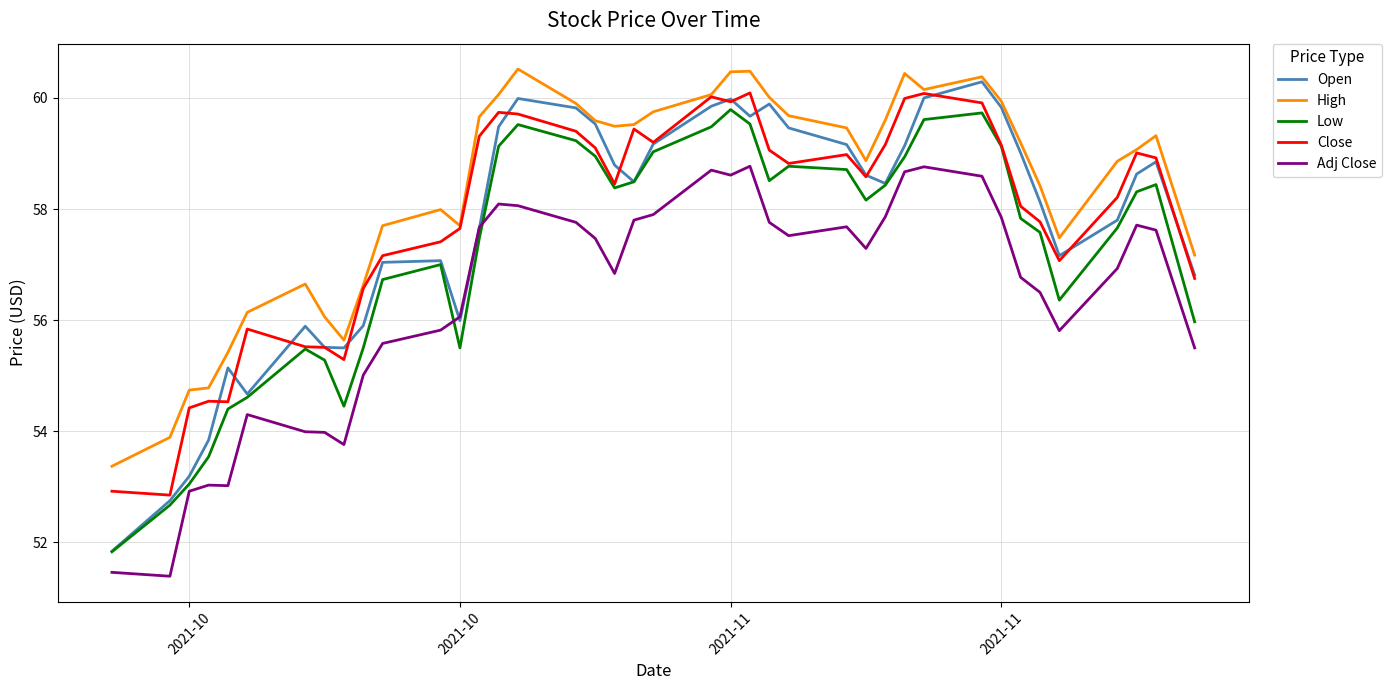

Which series has the largest total across all categories?

High